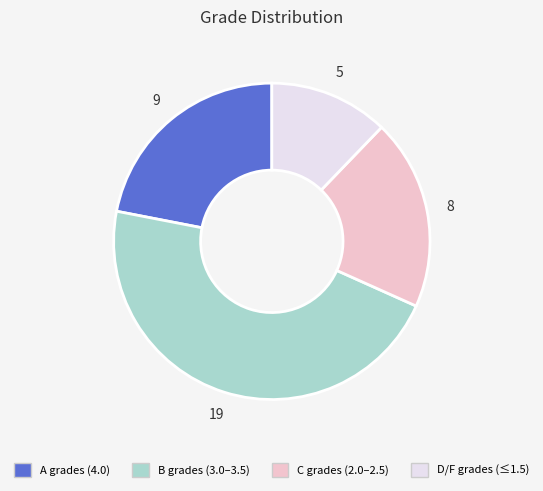

Do A grades (4.0) and C grades (2.0–2.5) together represent more than half of the pie?

No